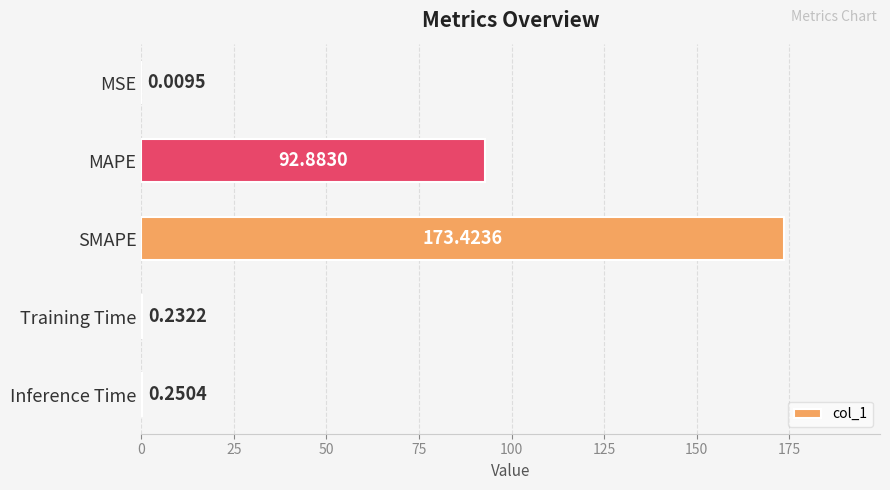

What is the sum of all values?

266.8